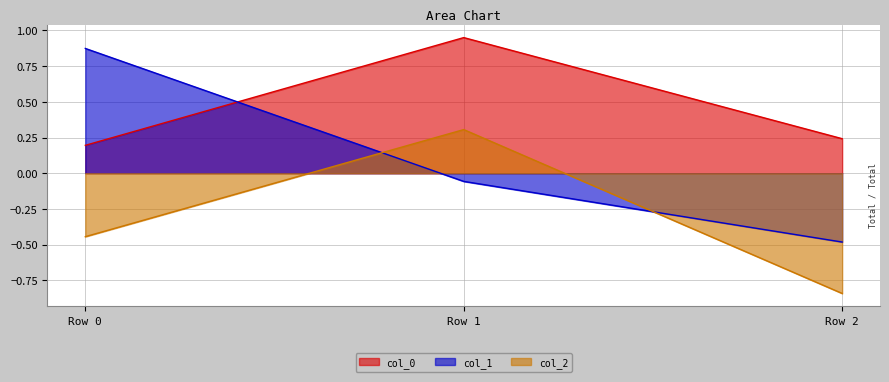

Which series changed the most between Row 1 and Row 2?

col_2